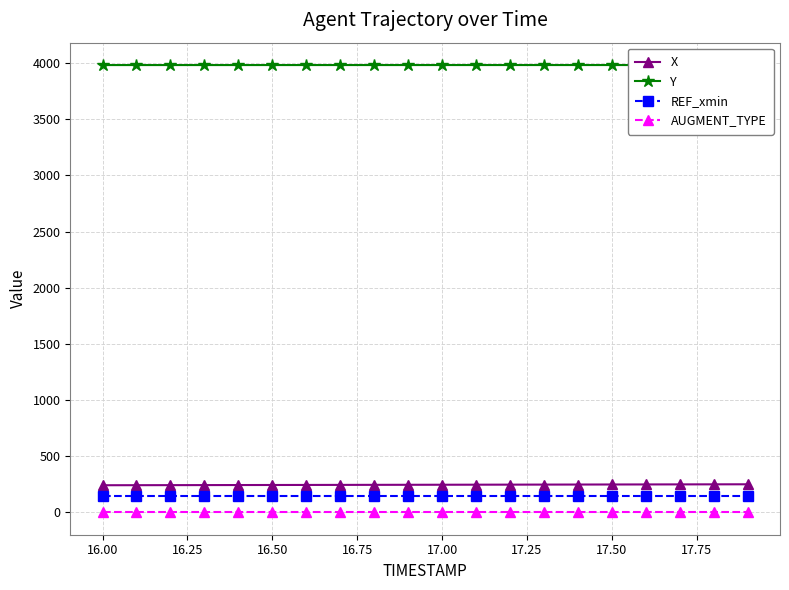

What is the average value of the Y series?

3983.2